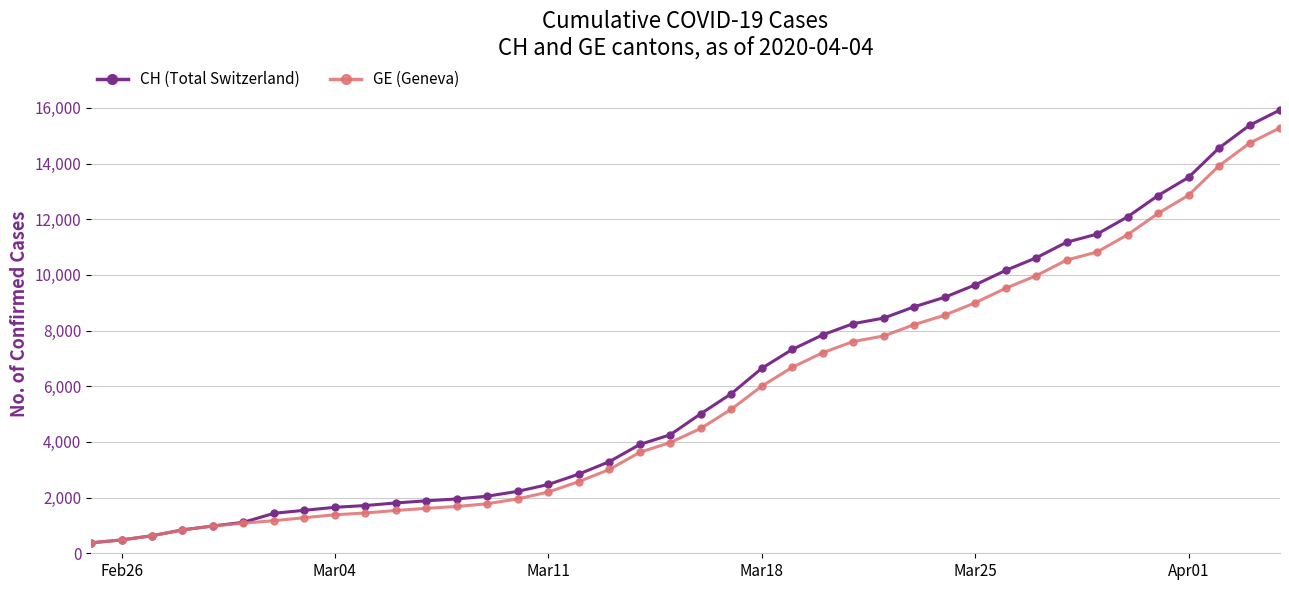

Which series has the largest range (max minus min)?

CH (Total Switzerland)